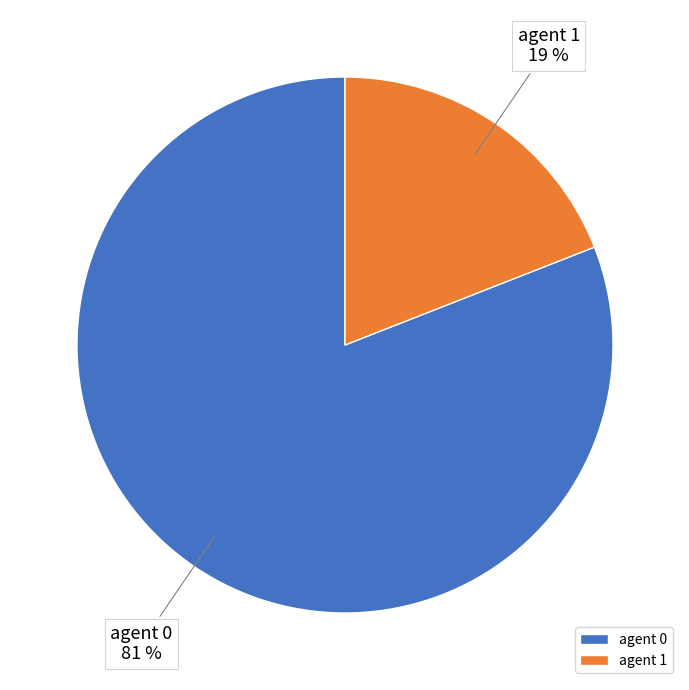

Count the number of slices in the pie.

2